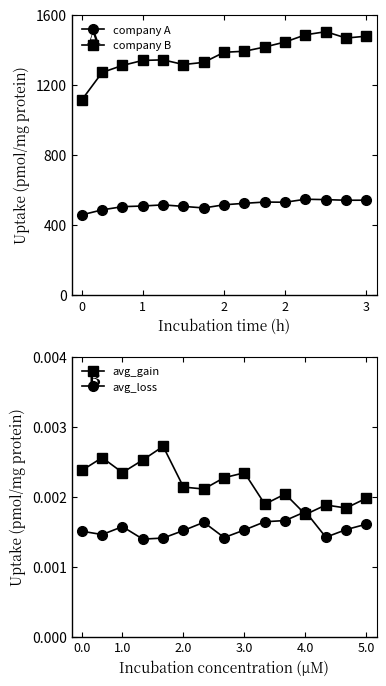

Where is avg_gain nearest to the value 0?

4.0